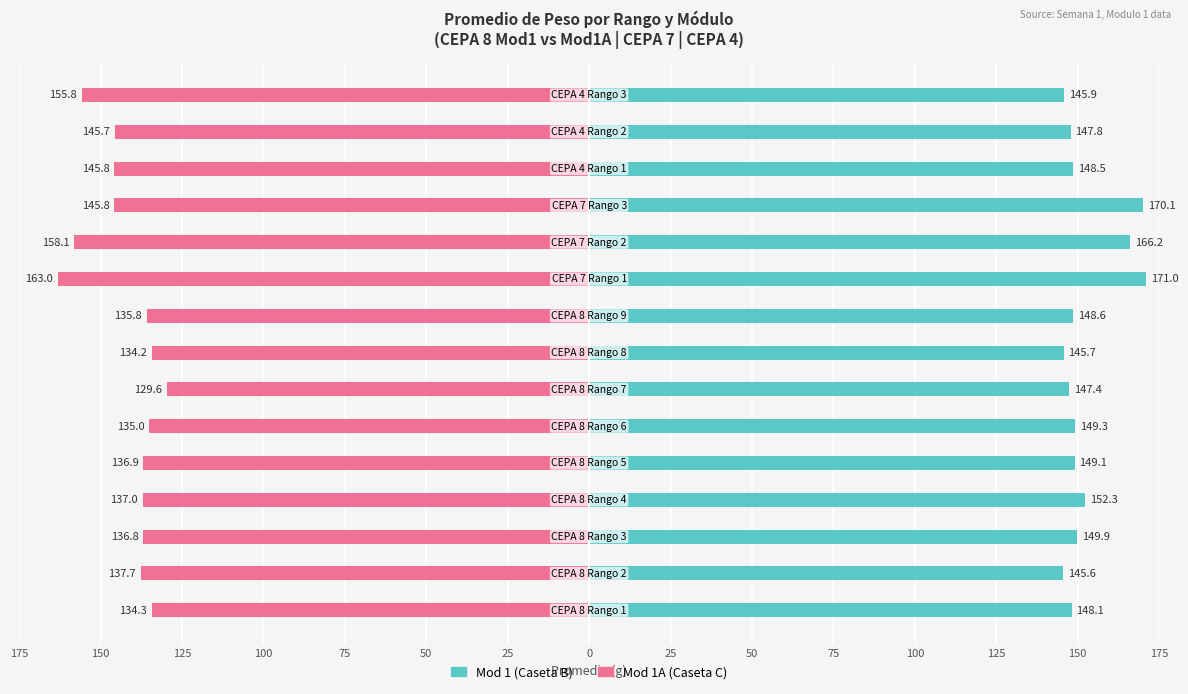

Rank the series at 50 from highest to lowest value.

Mod 1 (Caseta B), Mod 1A (Caseta C)